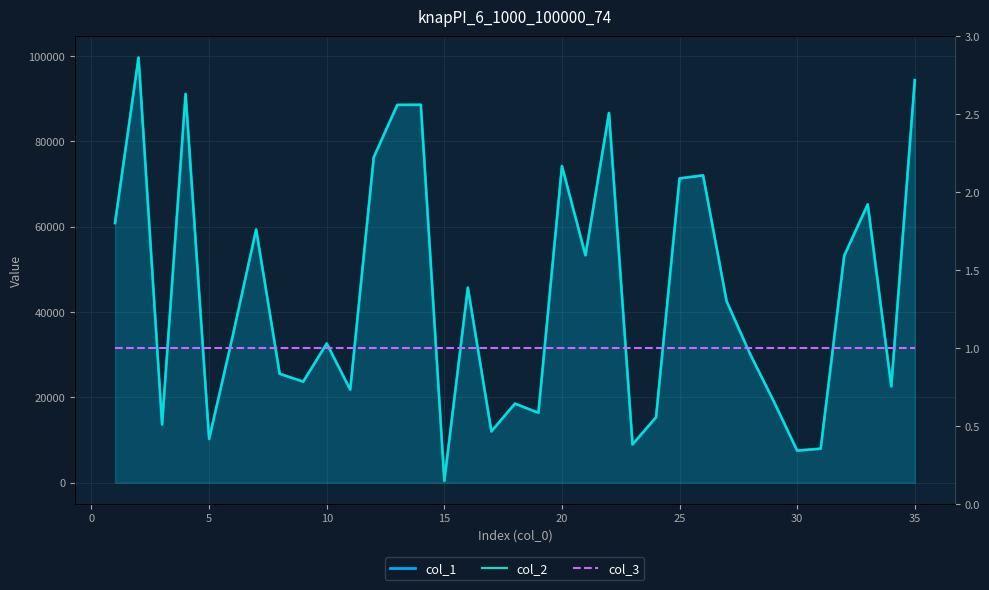

Count the number of categories in the chart.

35